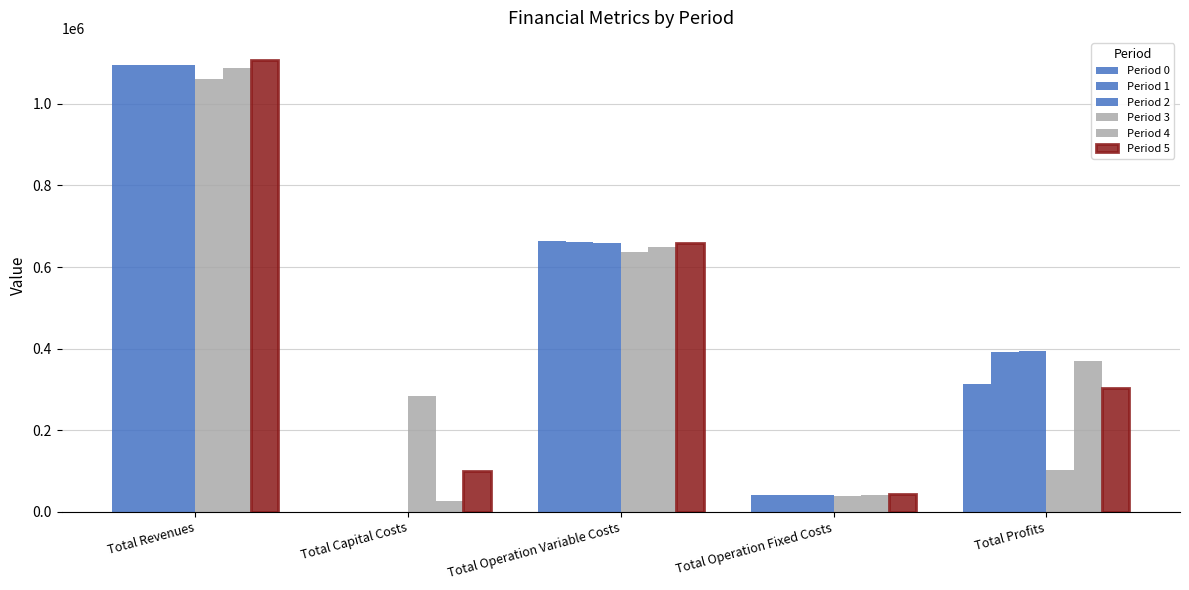

How many positive values does the Period 1 series have?

4